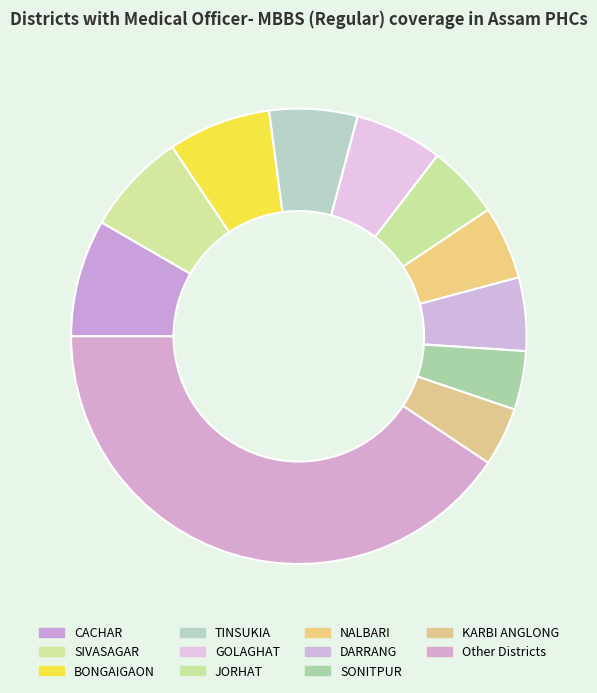

What is the ratio of the value at TINSUKIA to the value at GOLAGHAT?

1.0